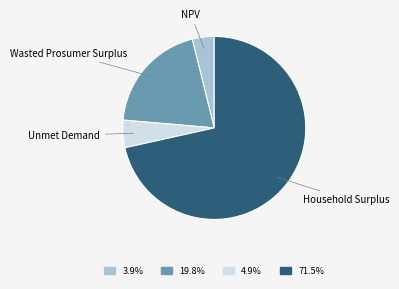

Approximately how many times larger is the value at 71.5% compared to 3.9%?

18.5